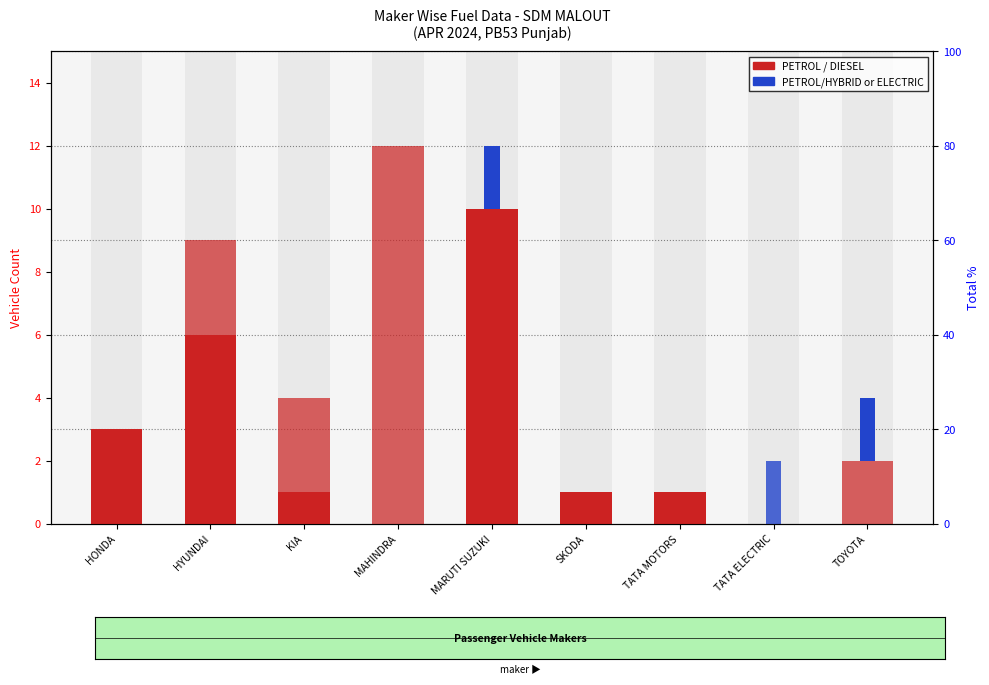

Is the value of ELECTRIC(BOV) at HONDA greater than the value of PETROL at MARUTI SUZUKI?

No